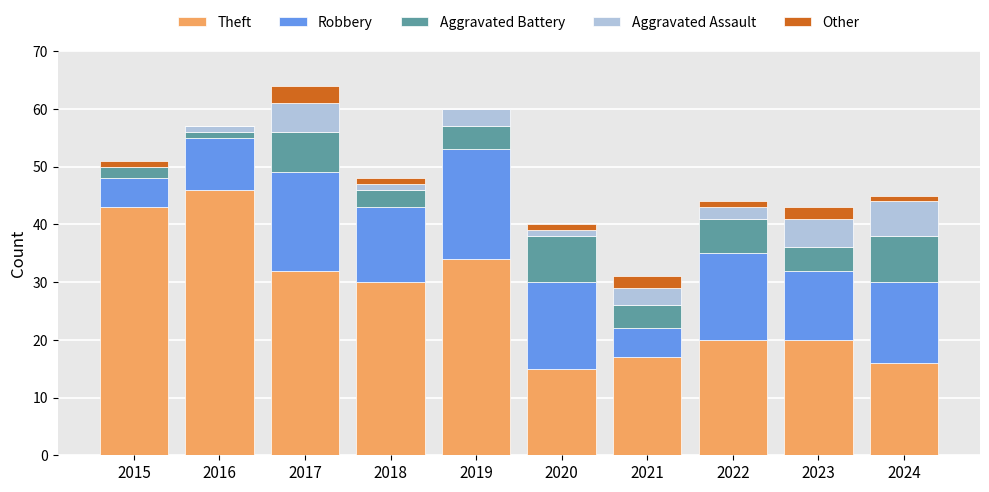

True or false: Theft has a value of 43 at 2015.

True